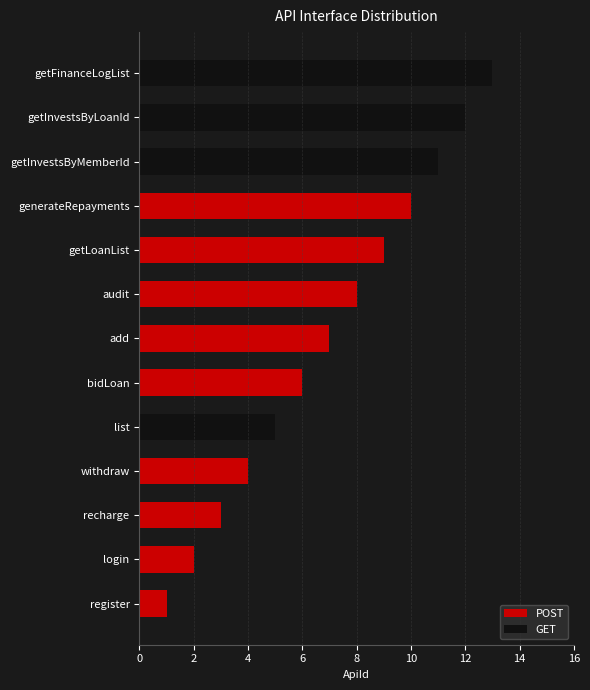

What is the difference between the maximum and minimum values?

12